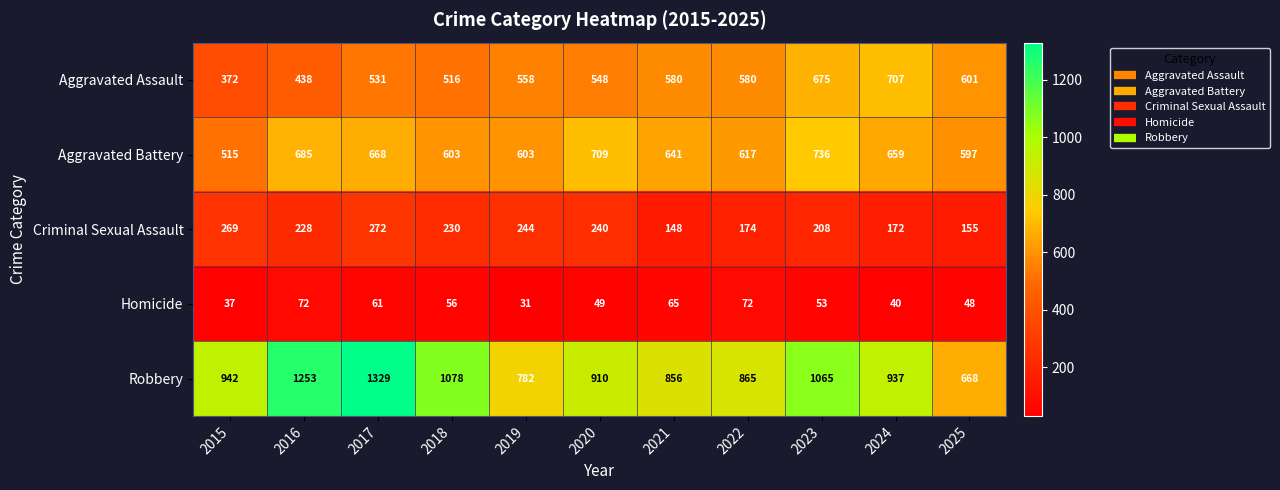

Which series has the largest total across all categories?

Robbery